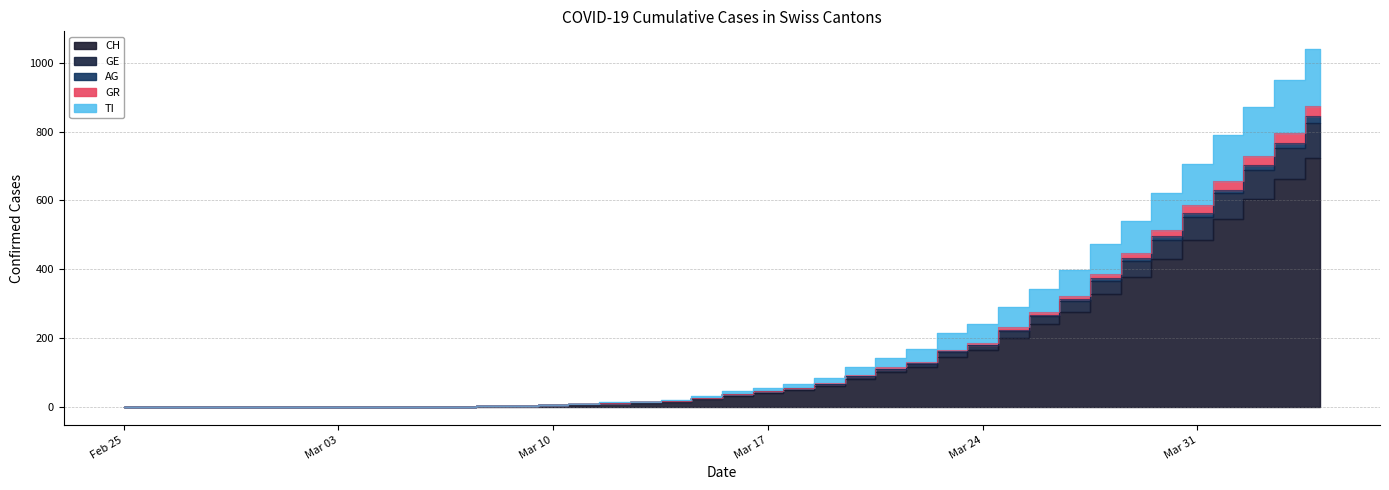

Count the number of data series in this chart.

5